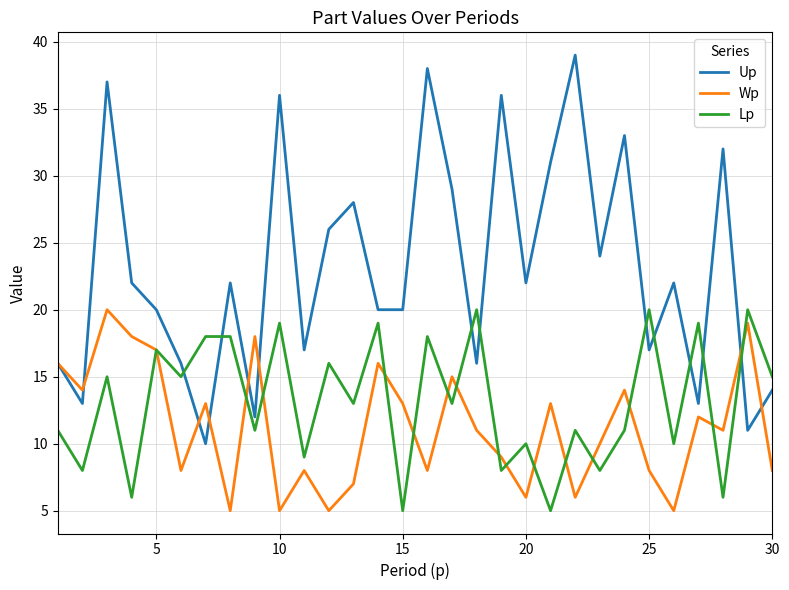

Which series has the largest range (max minus min)?

Up